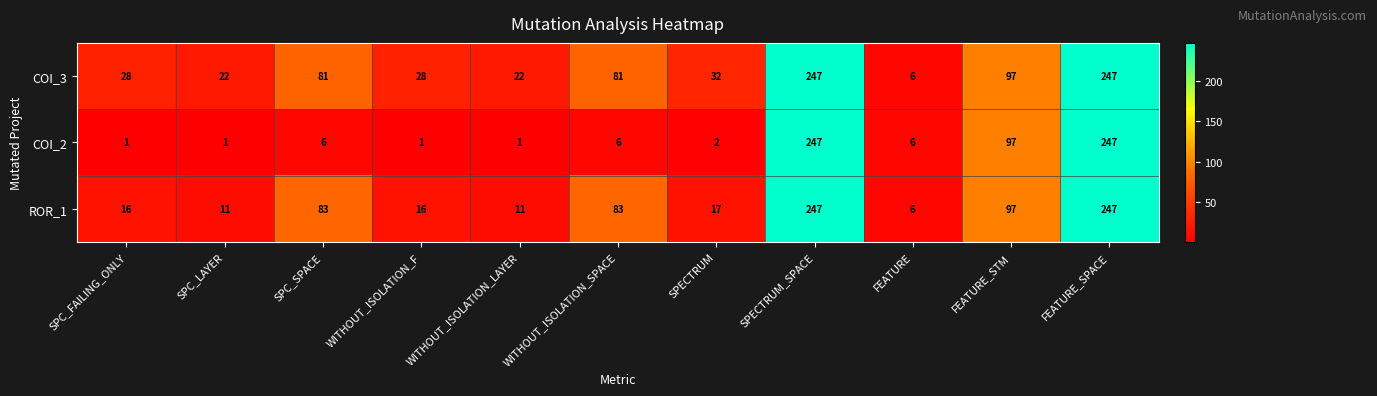

What is the average value of the ROR_1 series?

76